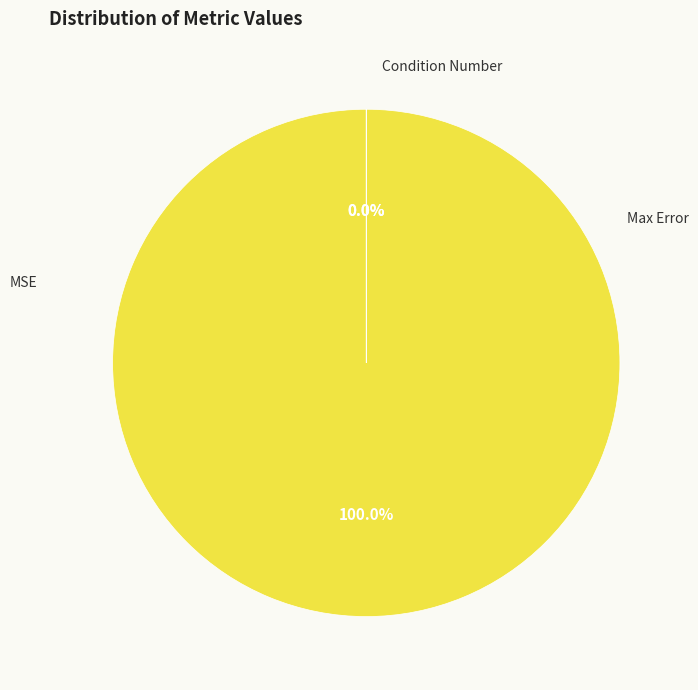

Does any single category account for the majority?

Yes